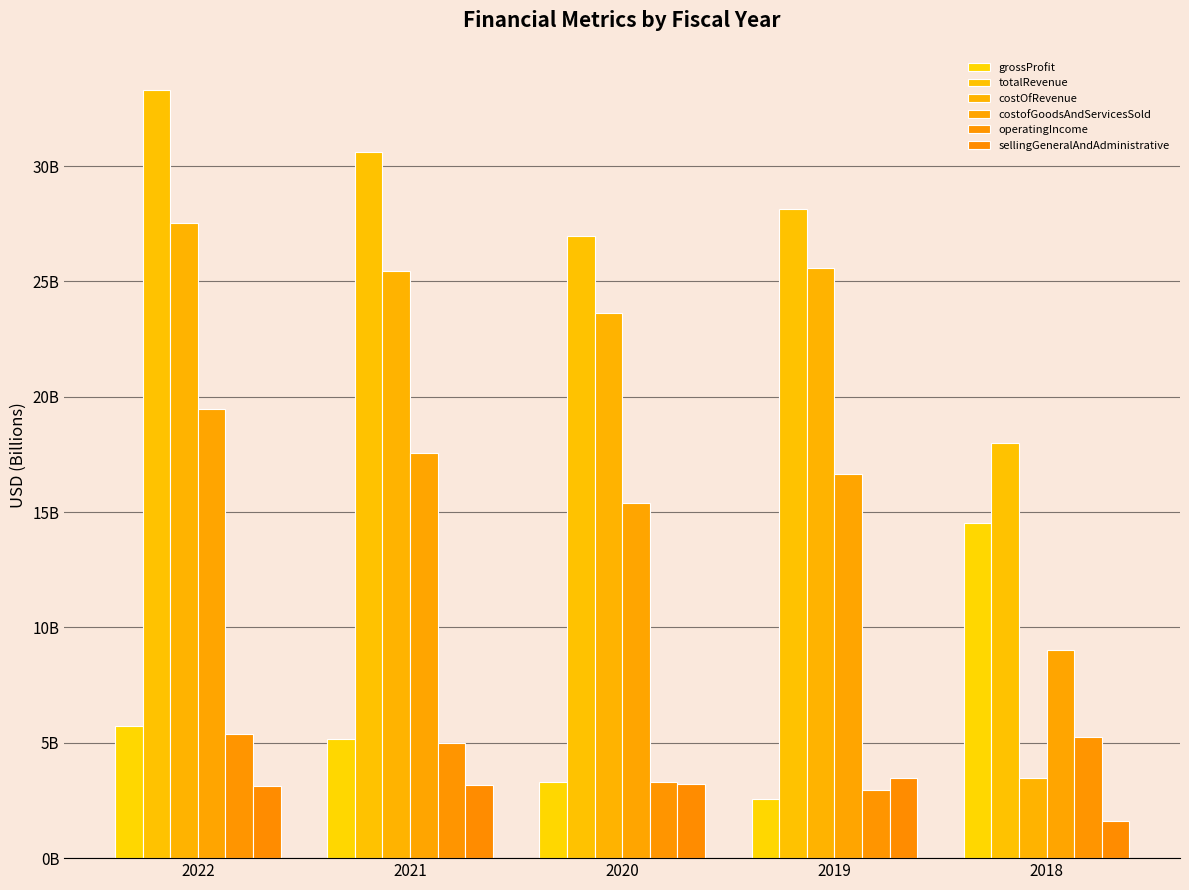

Which has a higher value, 2020 or 2022?

2022